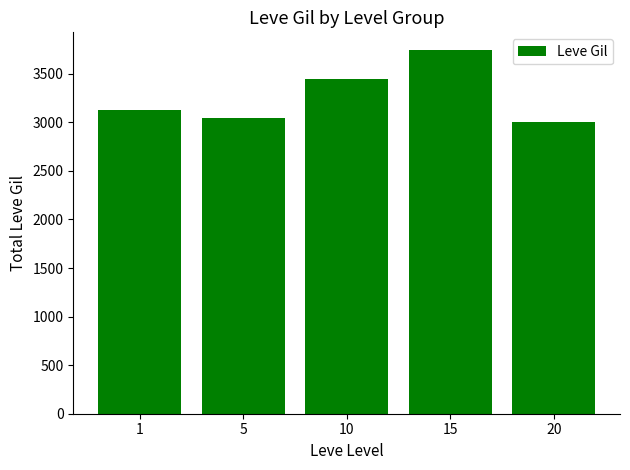

The value at 1 is 4488. True or false?

False